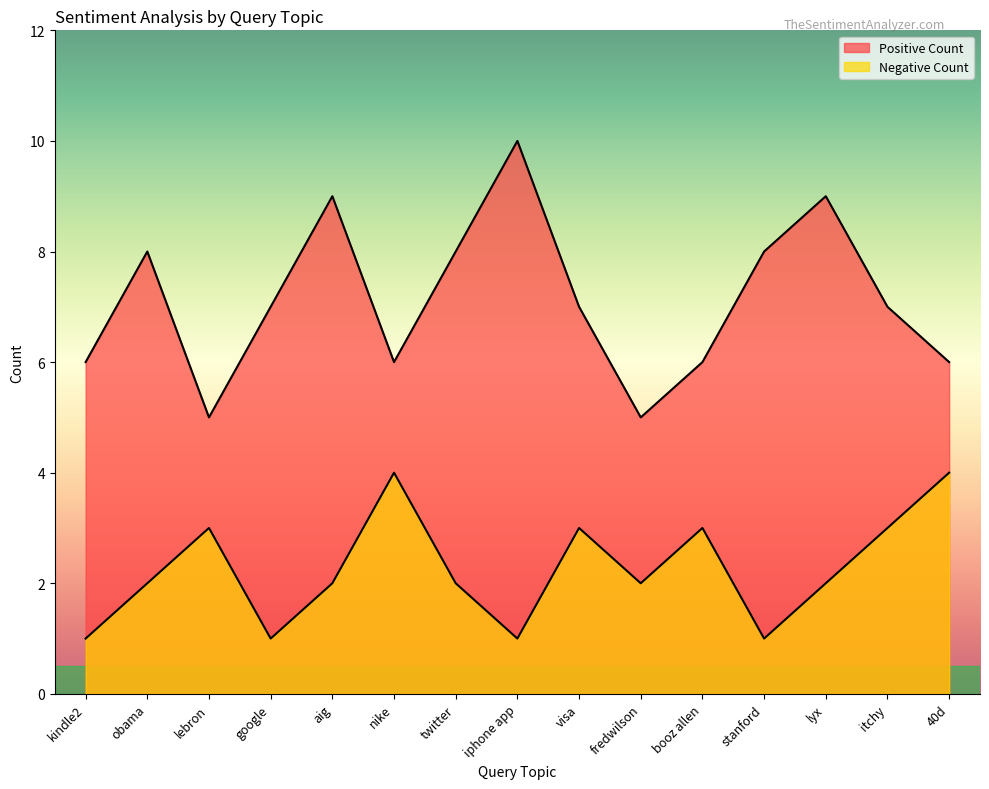

Rank the series by their average value, from lowest to highest.

Negative Count, Positive Count